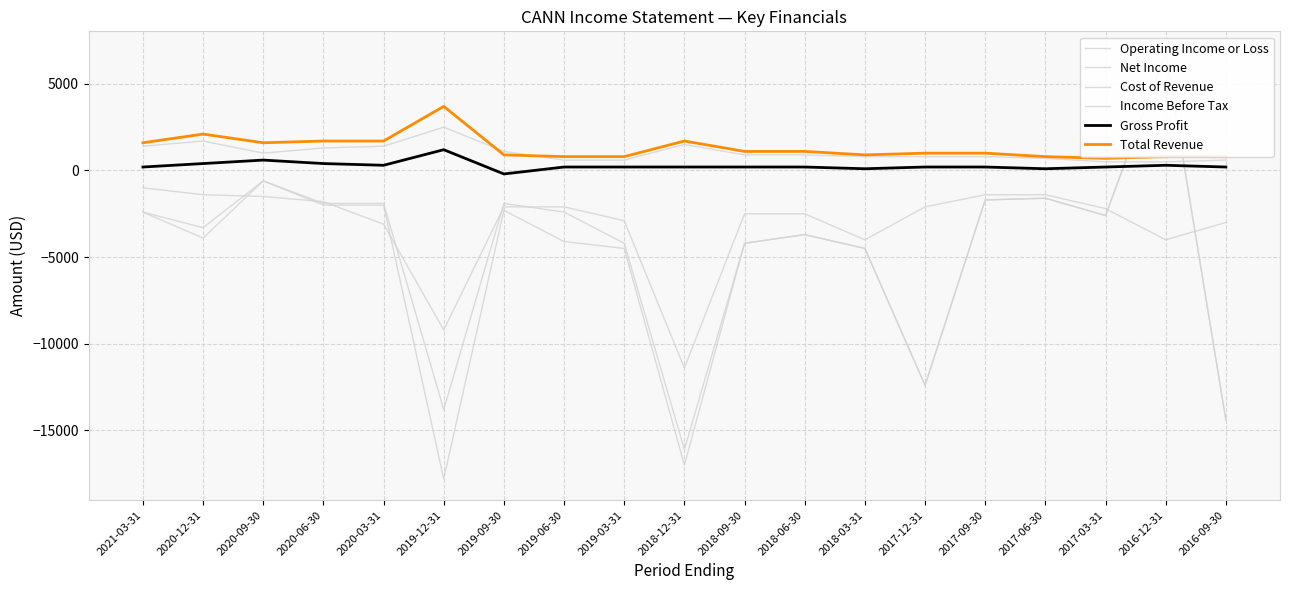

What is the label of the 5th point from the right?

2017-09-30